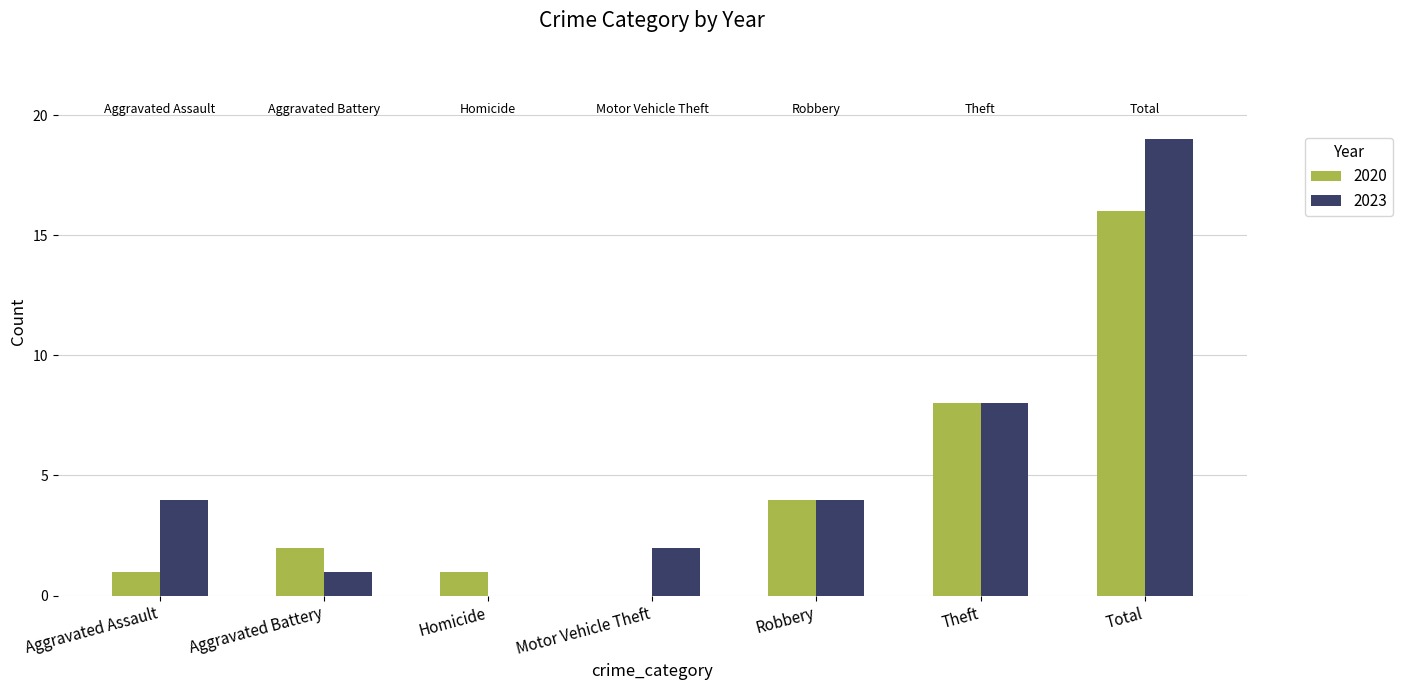

Is the value of 2020 at Total greater than the value of 2023 at Theft?

Yes